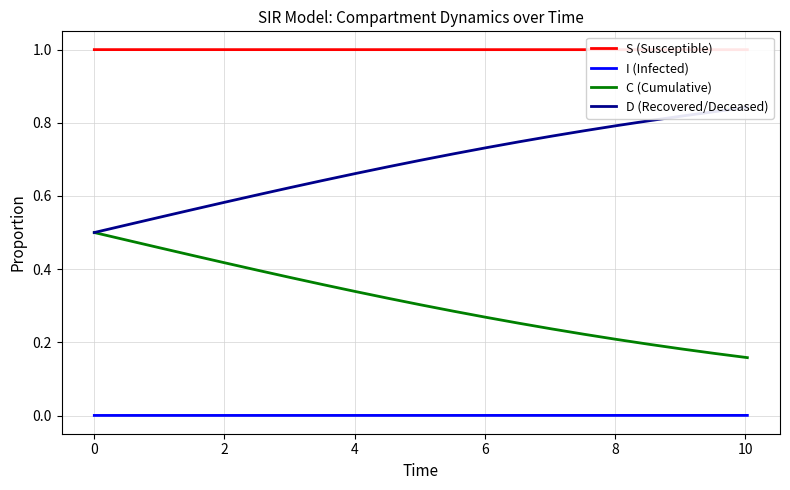

True or false: I (Infected) and C (Cumulative) intersect in this chart.

False